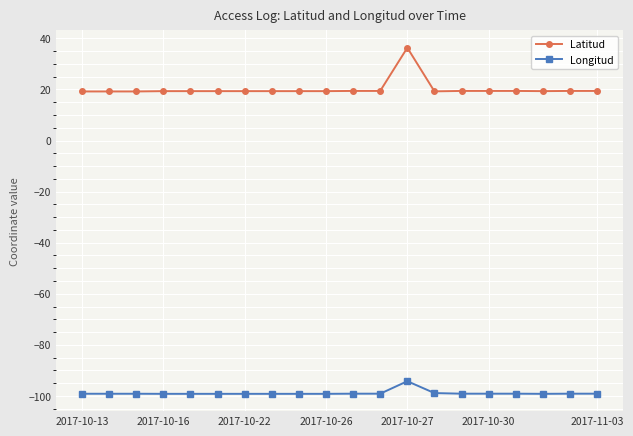

What is the minimum value for Longitud?

-99.2